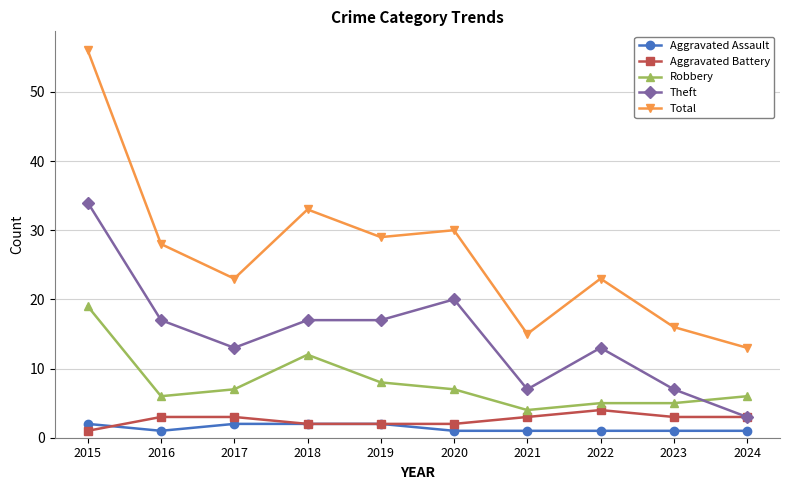

What is the average value of the Aggravated Battery series?

3